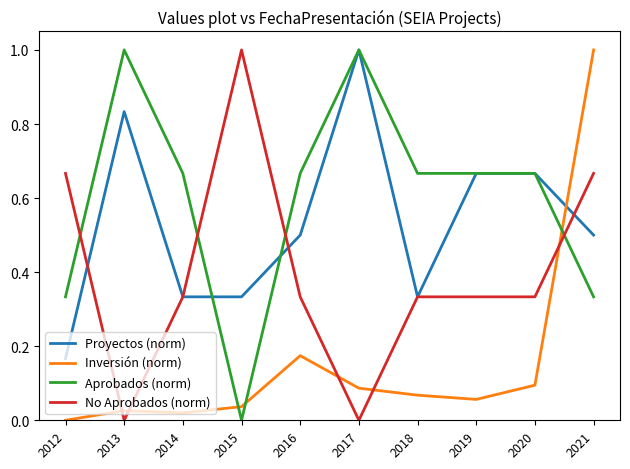

At 2016, list the series in order from largest to smallest.

Aprobados (norm), Proyectos (norm), No Aprobados (norm), Inversión (norm)